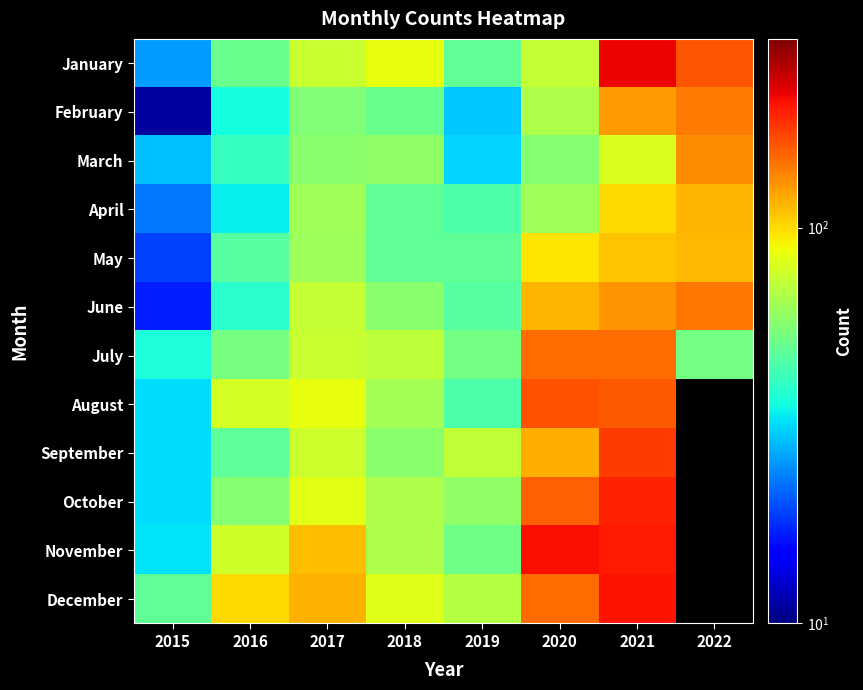

Which category has the lowest value in the March series?

2015